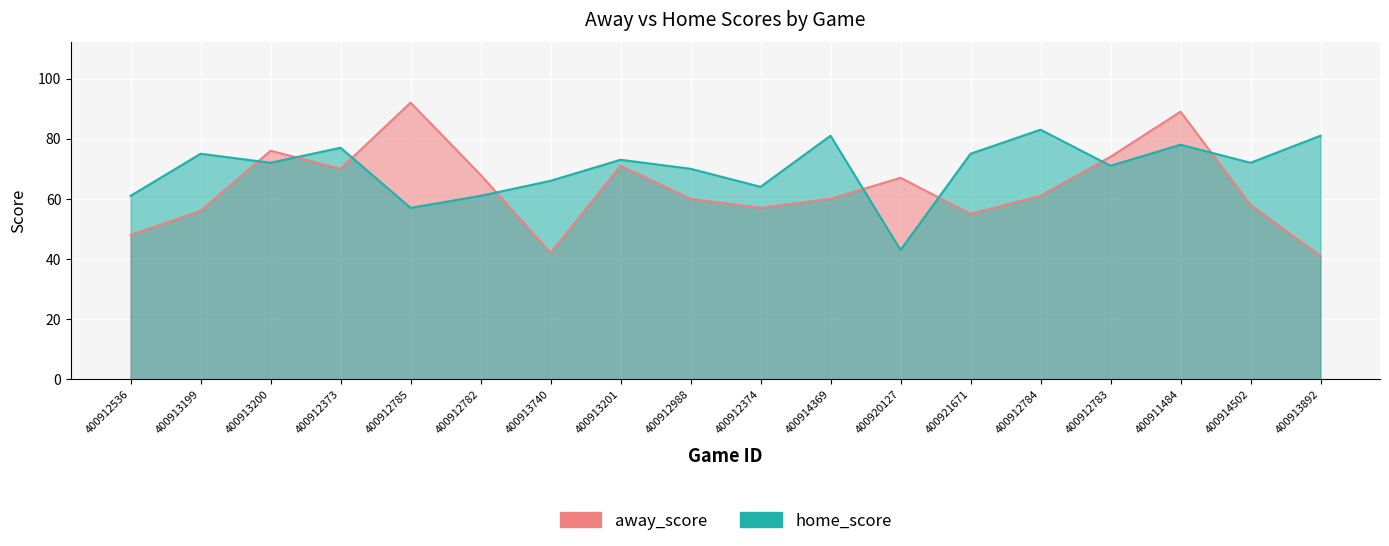

At which category does away_score reach its first local valley?

400912373